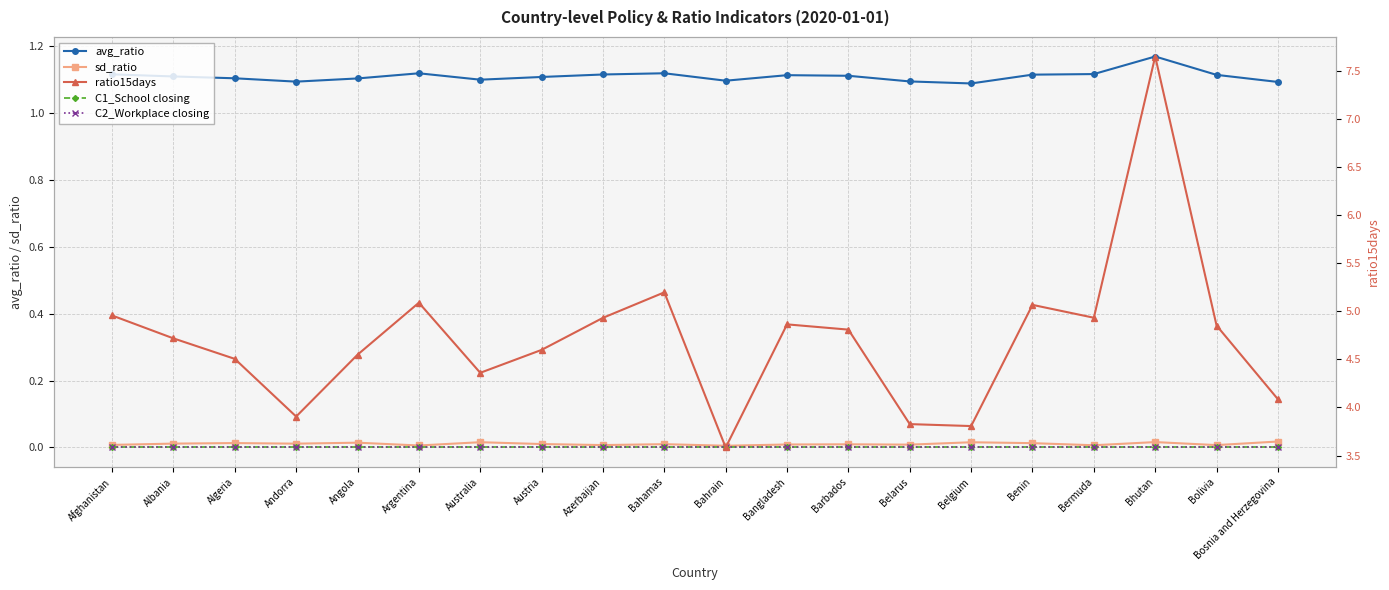

Between Andorra and Azerbaijan, which series saw the biggest shift?

ratio15days